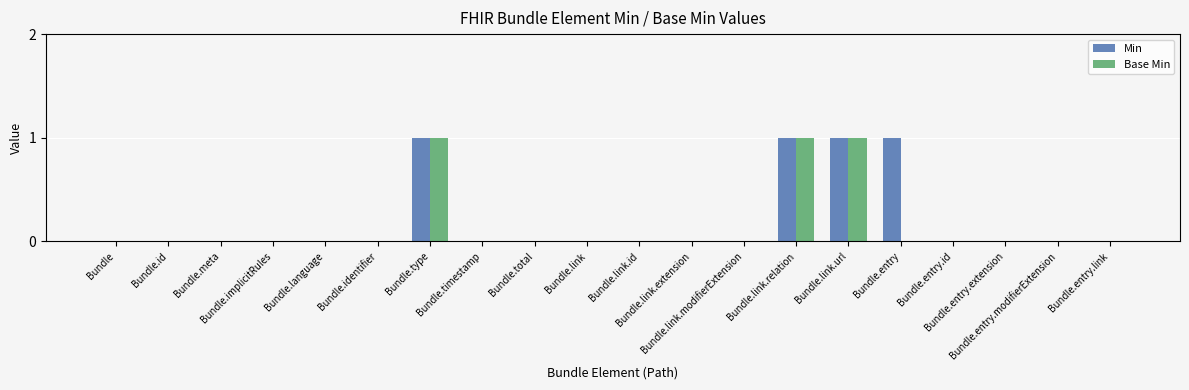

Are the bars horizontal?

No